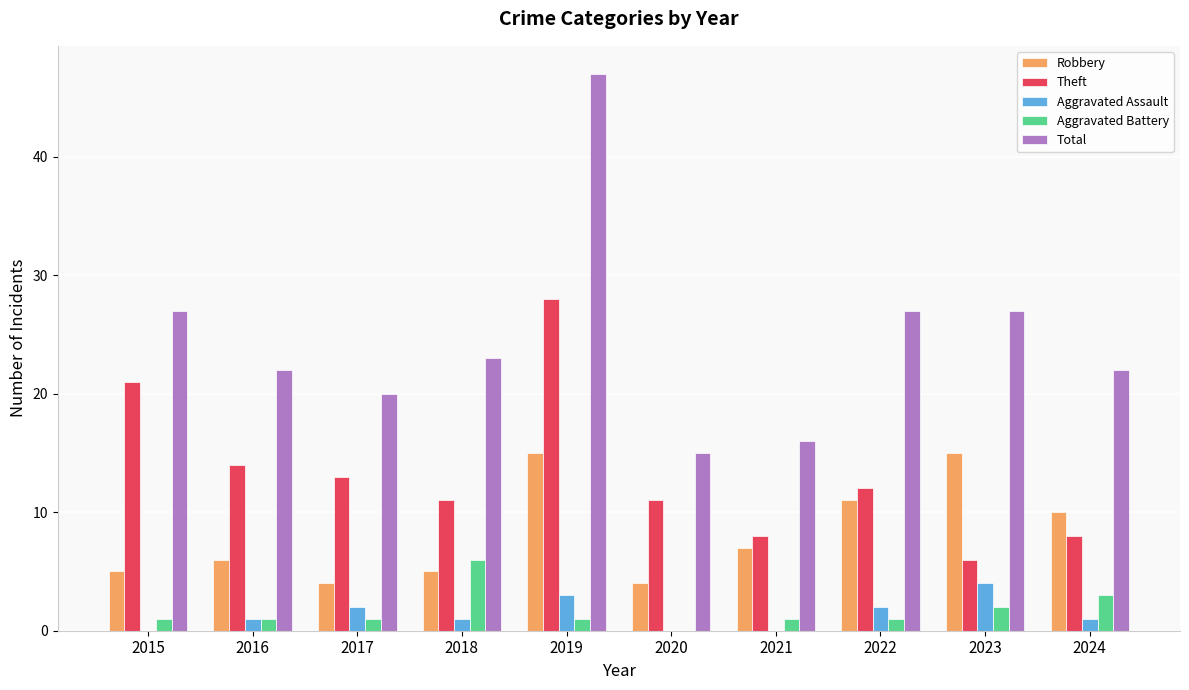

Reading left to right, list all the values displayed in this chart.

Robbery: 5	6	4	5	15	4	7	11	15	10
Theft: 21	14	13	11	28	11	8	12	6	8
Aggravated Assault: 0	1	2	1	3	0	0	2	4	1
Aggravated Battery: 1	1	1	6	1	0	1	1	2	3
Total: 27	22	20	23	47	15	16	27	27	22